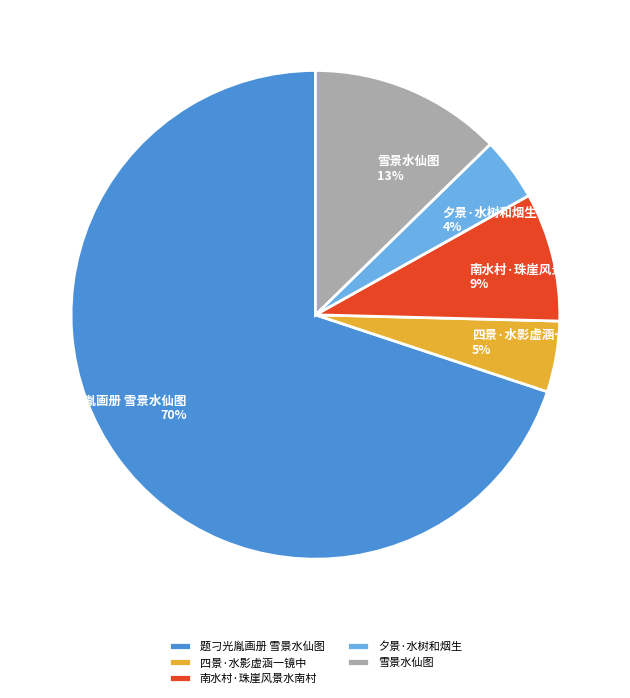

Which has a higher value, 题刁光胤画册 雪景水仙图 or 夕景·水树和烟生?

题刁光胤画册 雪景水仙图